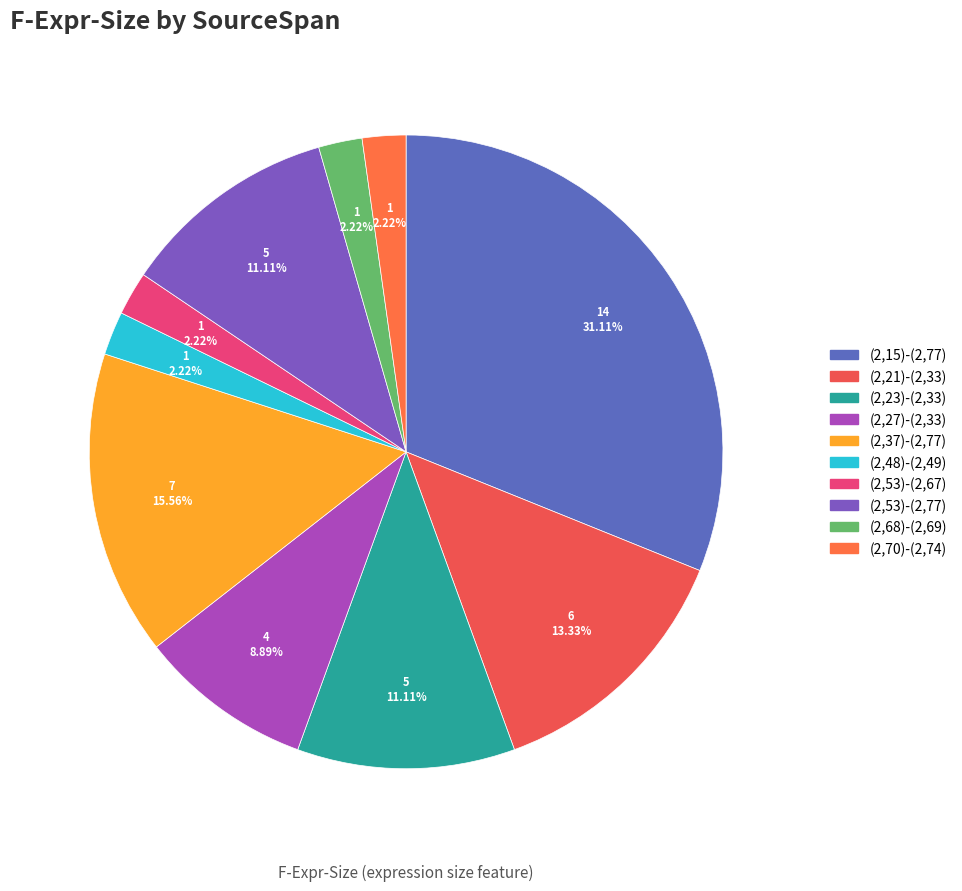

To the nearest percent, what percentage of the pie is (2,48)-(2,49)?

2%